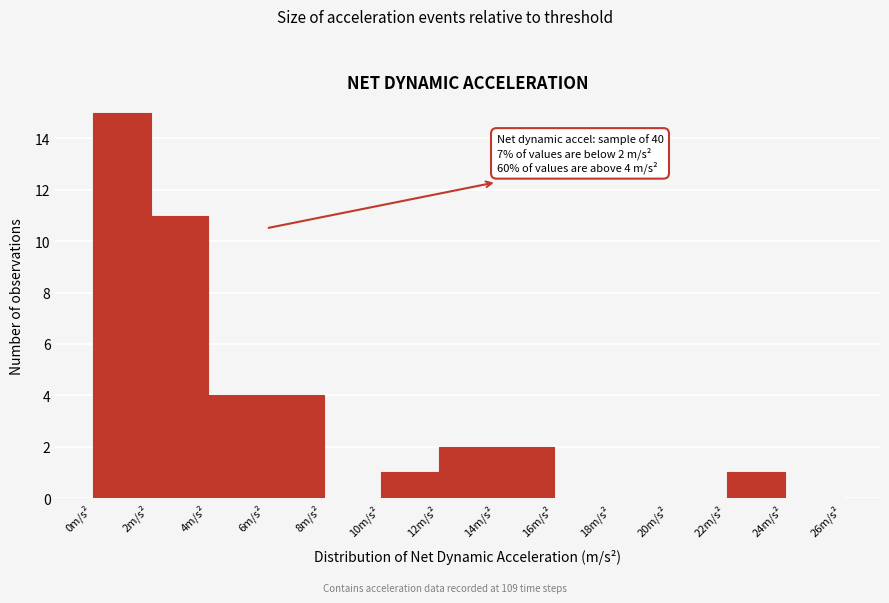

Which range on the x-axis has the tallest bar?

0 to 2